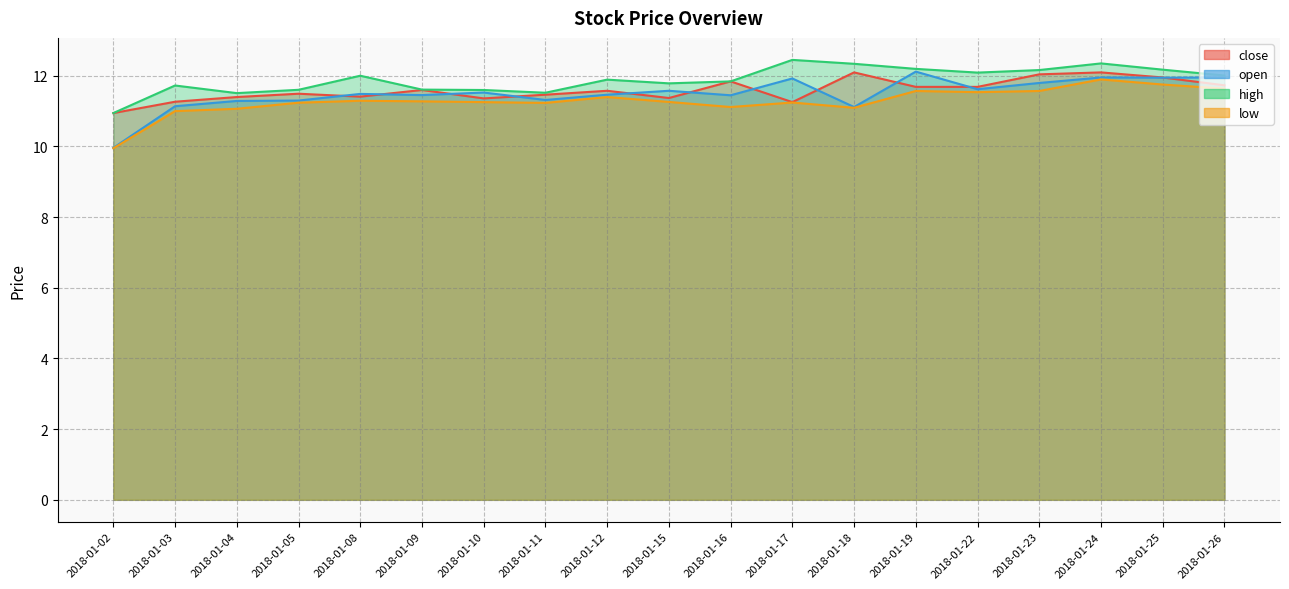

Does the chart display data point markers on the line(s)?

No